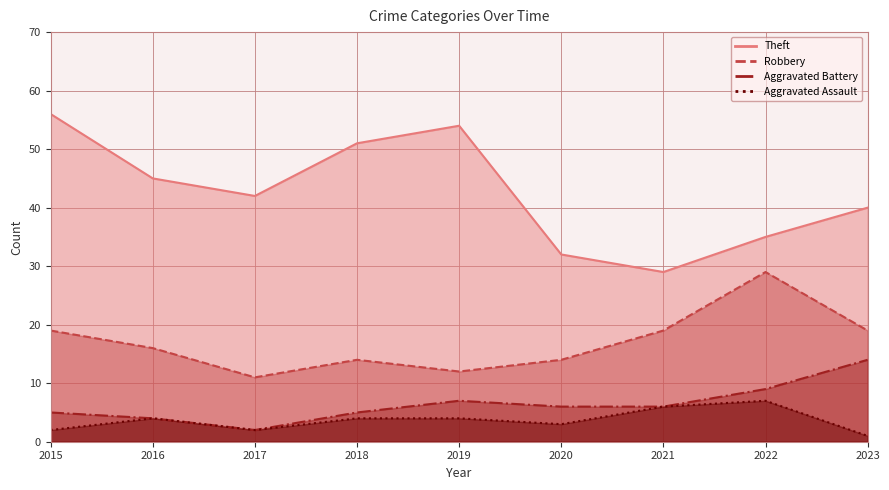

Rank the series at 2022 from lowest to highest value.

Aggravated Assault, Aggravated Battery, Robbery, Theft